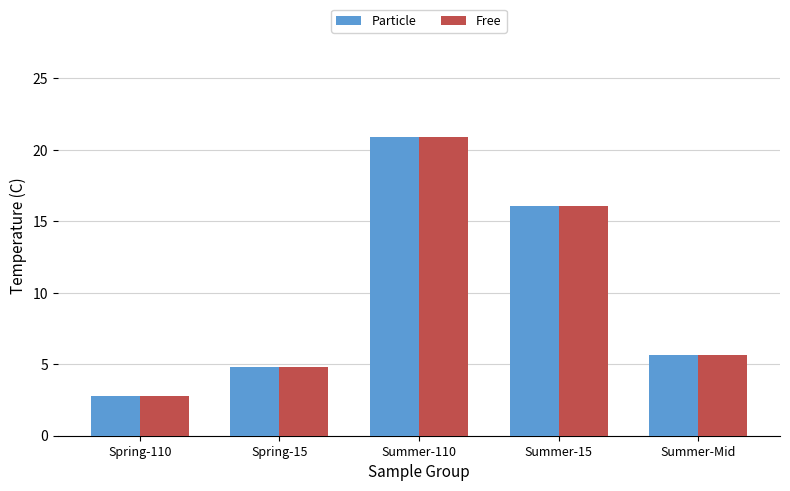

What is the average value of the Free series?

10.0